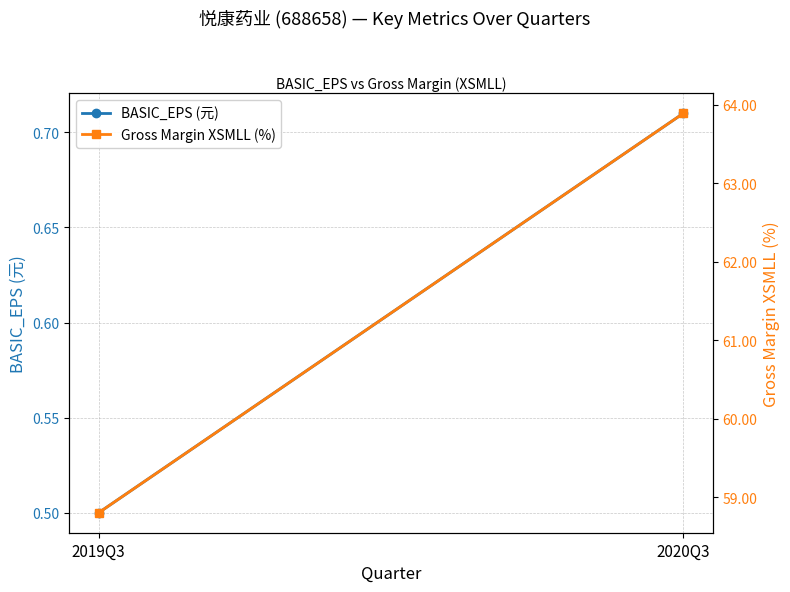

Which series has the largest range (max minus min)?

Gross Margin XSMLL (%)